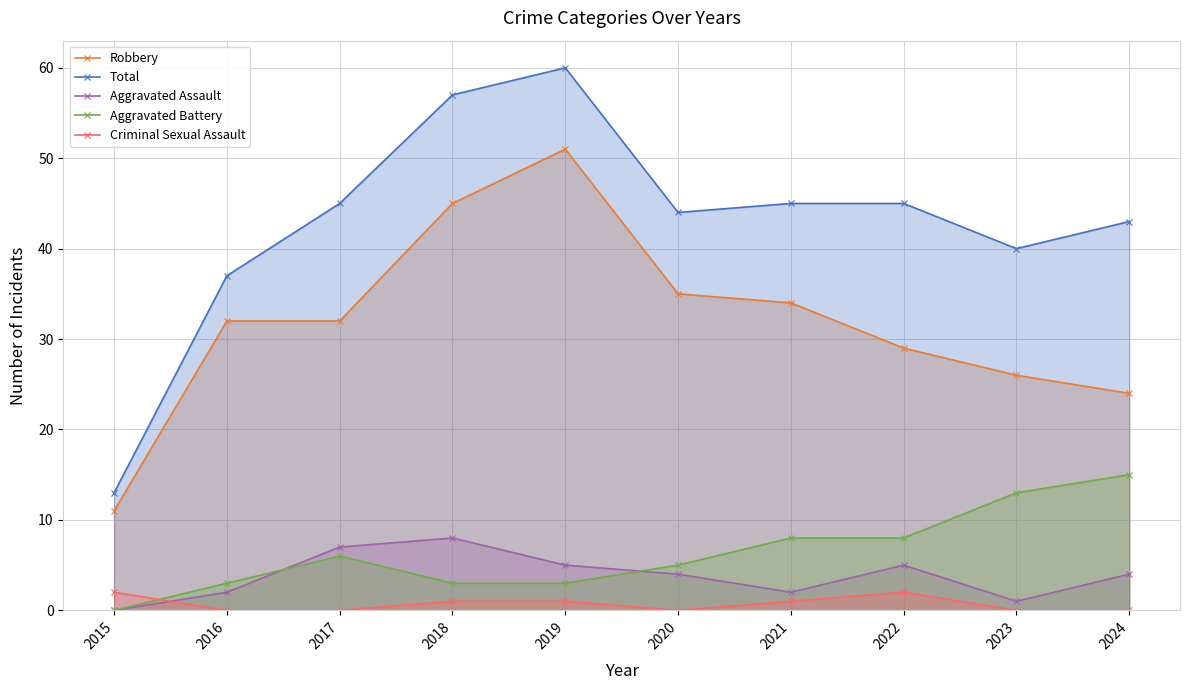

Which has a higher value, 2024 or 2023?

2023